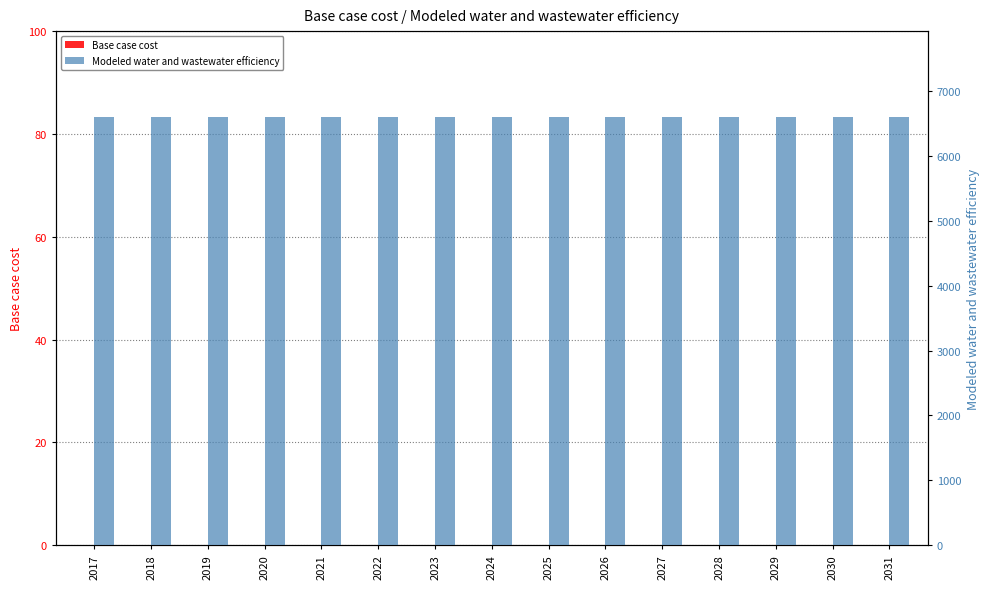

Reading left to right, list all the values displayed in this chart.

Base case cost: 0.0	0.0	0.0	0.0	0.0	0.0	0.0	0.0	0.0	0.0	0.0	0.0	0.0	0.0	0.0
Modeled water and wastewater efficiency: 6609.9	6609.9	6609.9	6609.9	6609.9	6609.9	6609.9	6609.9	6609.9	6609.9	6609.9	6609.9	6609.9	6609.9	6609.9